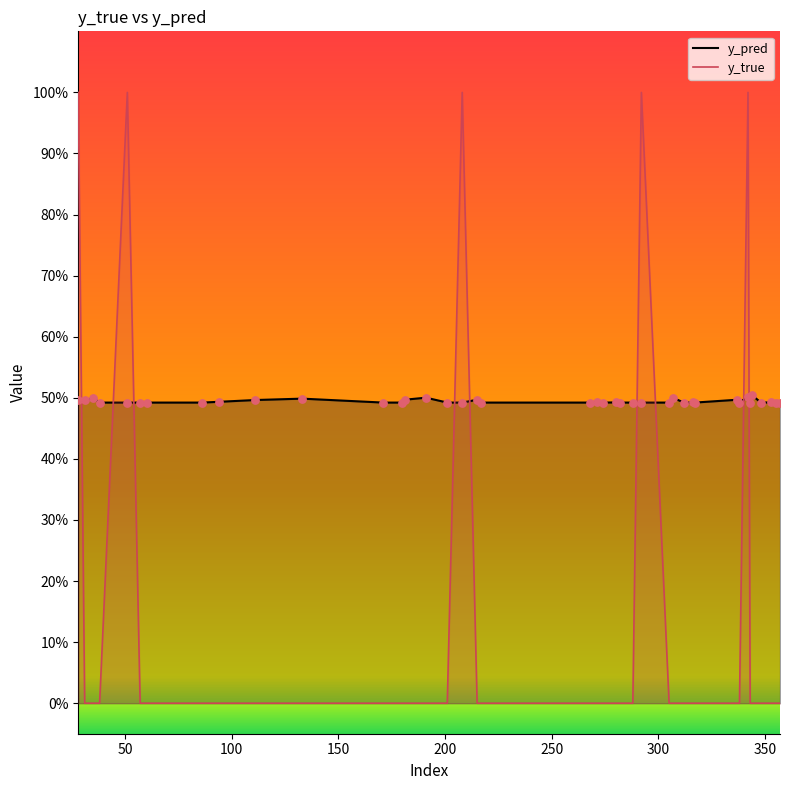

Is the value of y_pred at 312 greater than the value of y_true at 353?

Yes